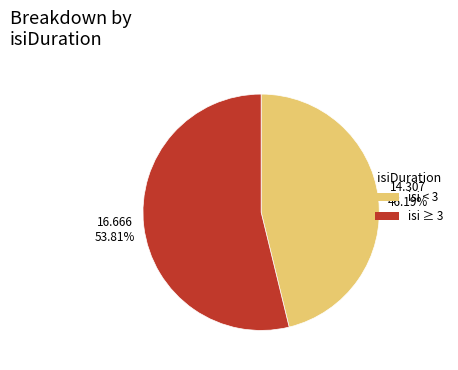

Is there a majority slice in this chart?

Yes